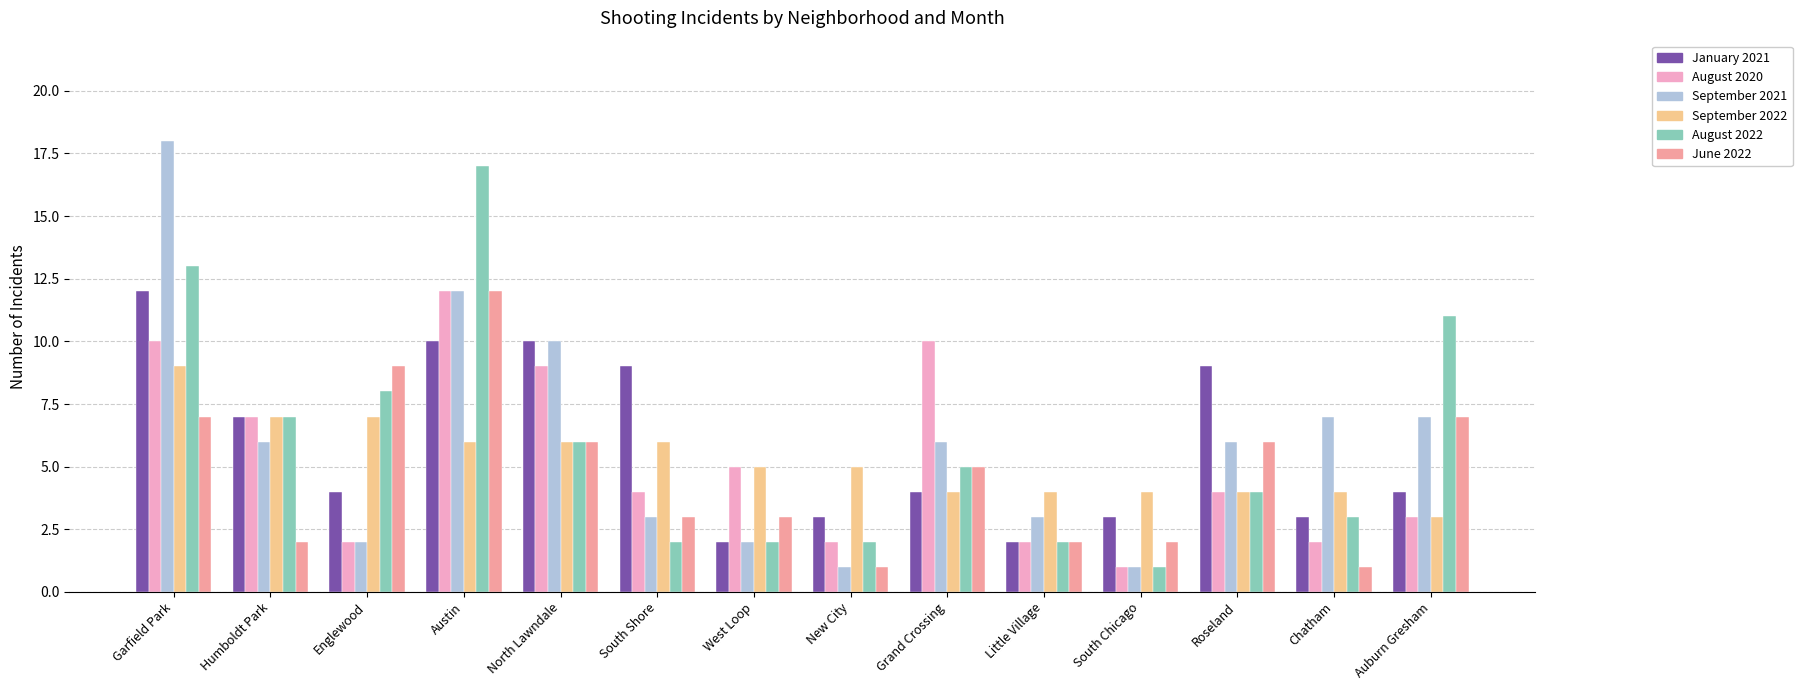

Reading left to right, list all the values displayed in this chart.

January 2021: Garfield Park=12	Humboldt Park=7	Englewood=4	Austin=10	North Lawndale=10	South Shore=9	West Loop=2	New City=3	Grand Crossing=4	Little Village=2	South Chicago=3	Roseland=9	Chatham=3	Auburn Gresham=4
August 2020: Garfield Park=10	Humboldt Park=7	Englewood=2	Austin=12	North Lawndale=9	South Shore=4	West Loop=5	New City=2	Grand Crossing=10	Little Village=2	South Chicago=1	Roseland=4	Chatham=2	Auburn Gresham=3
September 2021: Garfield Park=18	Humboldt Park=6	Englewood=2	Austin=12	North Lawndale=10	South Shore=3	West Loop=2	New City=1	Grand Crossing=6	Little Village=3	South Chicago=1	Roseland=6	Chatham=7	Auburn Gresham=7
September 2022: Garfield Park=9	Humboldt Park=7	Englewood=7	Austin=6	North Lawndale=6	South Shore=6	West Loop=5	New City=5	Grand Crossing=4	Little Village=4	South Chicago=4	Roseland=4	Chatham=4	Auburn Gresham=3
August 2022: Garfield Park=13	Humboldt Park=7	Englewood=8	Austin=17	North Lawndale=6	South Shore=2	West Loop=2	New City=2	Grand Crossing=5	Little Village=2	South Chicago=1	Roseland=4	Chatham=3	Auburn Gresham=11
June 2022: Garfield Park=7	Humboldt Park=2	Englewood=9	Austin=12	North Lawndale=6	South Shore=3	West Loop=3	New City=1	Grand Crossing=5	Little Village=2	South Chicago=2	Roseland=6	Chatham=1	Auburn Gresham=7